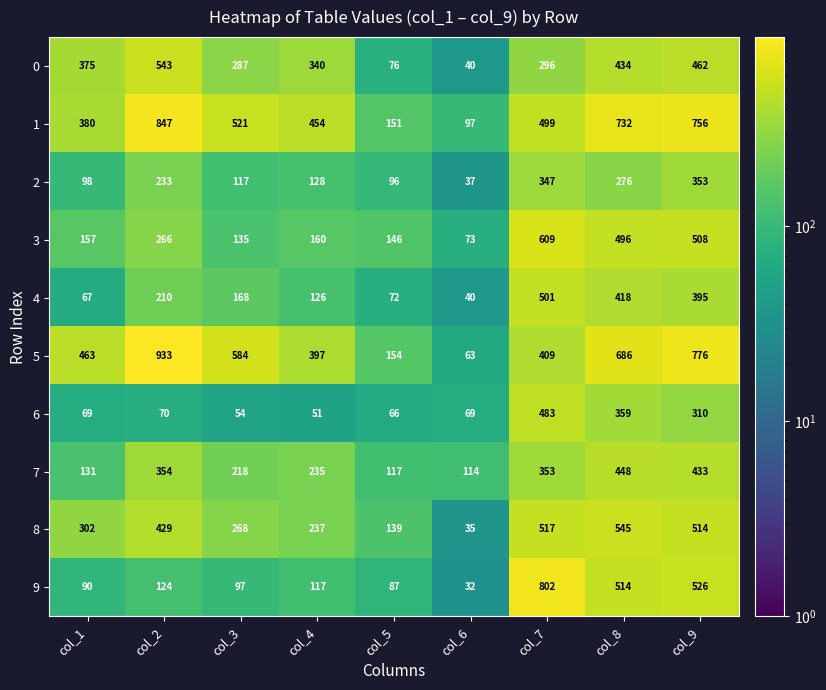

What is the spread (max minus min) of values at col_2?

863